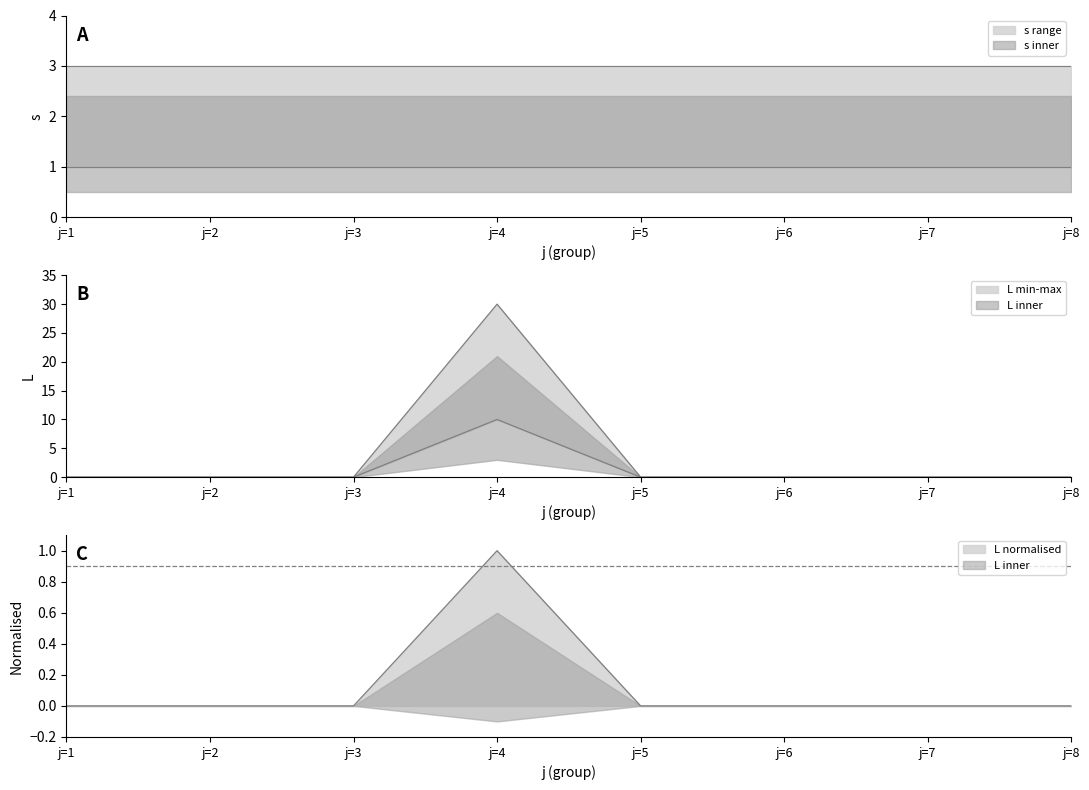

Rank the series by their average value, from lowest to highest.

L, s